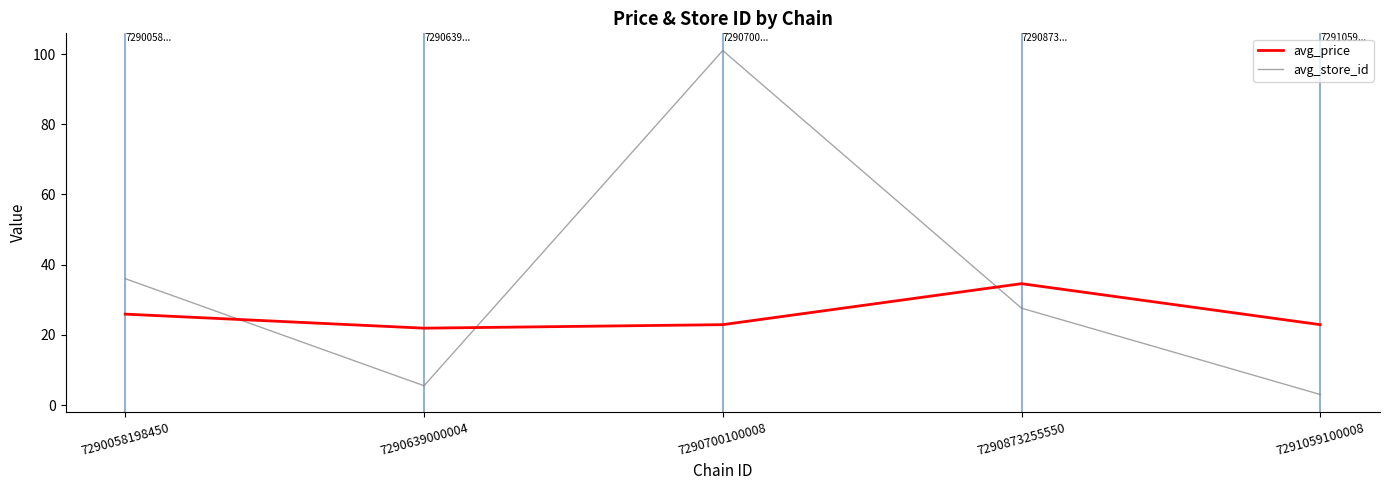

What are all the series names shown in the legend?

avg_price, avg_store_id